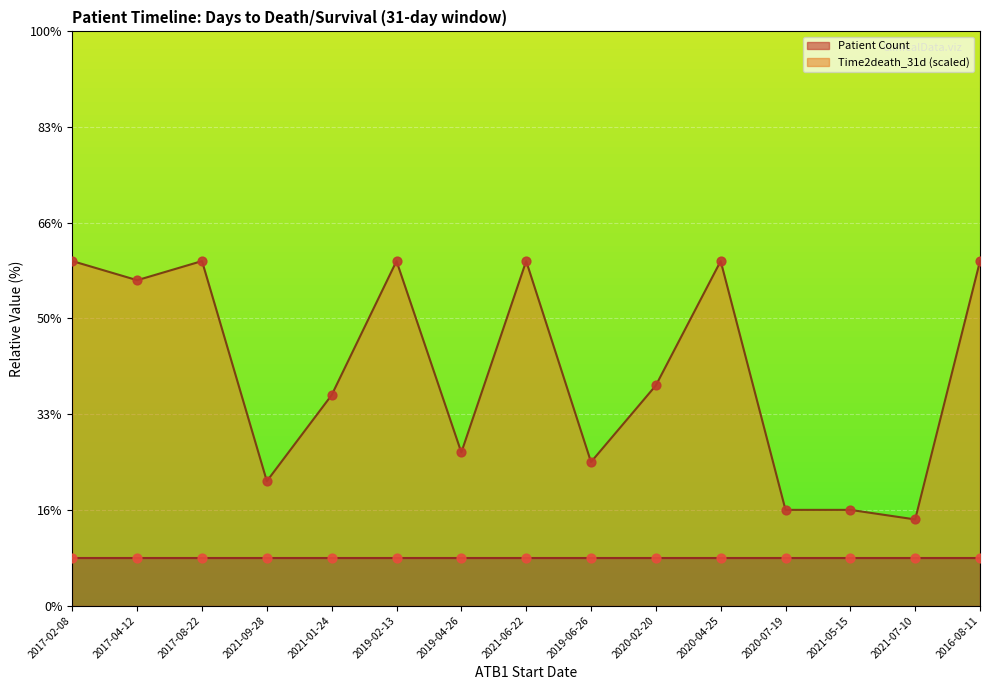

What is the ratio of the value at 2019-02-13 to the value at 2017-02-08?

1.0